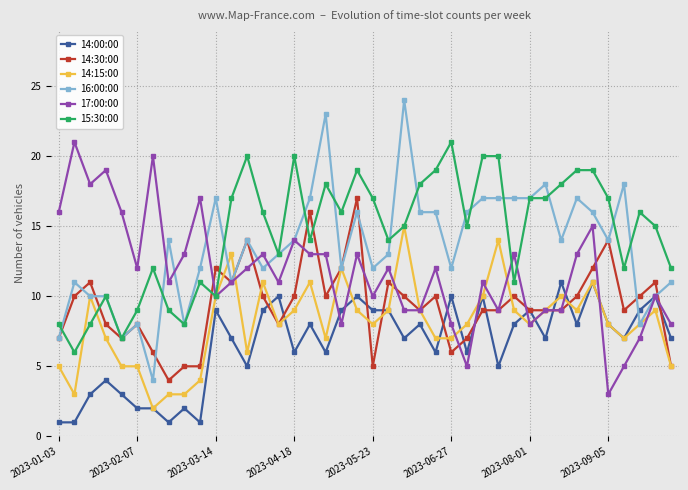

True or false: 16:00:00 has more than 0 points higher than both neighbors.

True